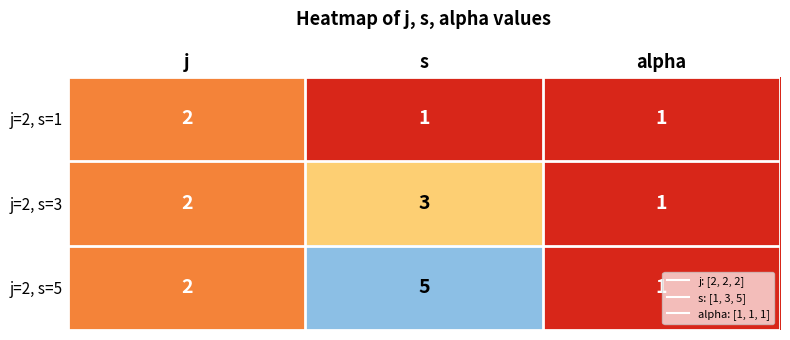

Which series has the largest range (max minus min)?

j=2, s=5